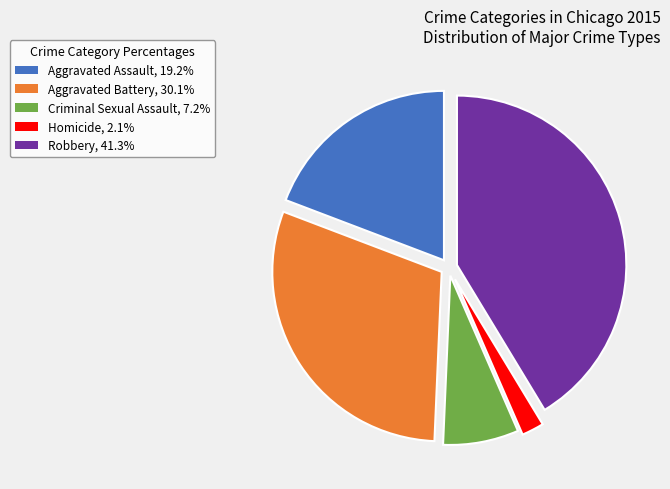

Approximately how many times larger is the value at Homicide compared to Robbery?

0.1